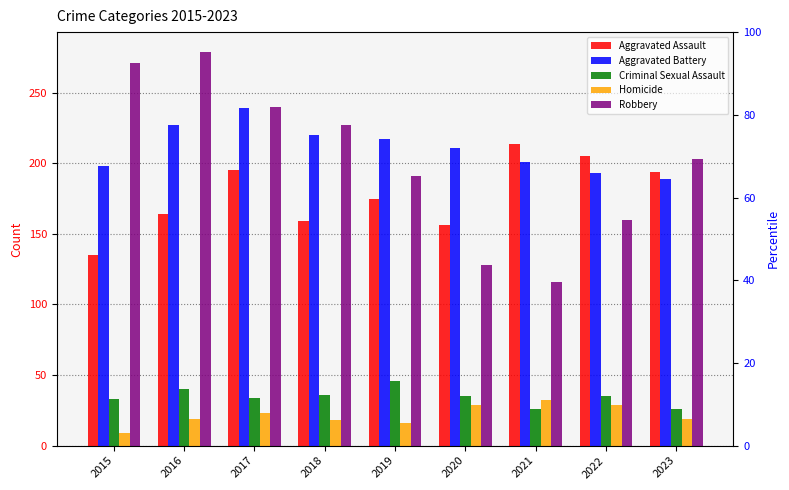

What is the sum of the Robbery values at 2019 and 2015?

462